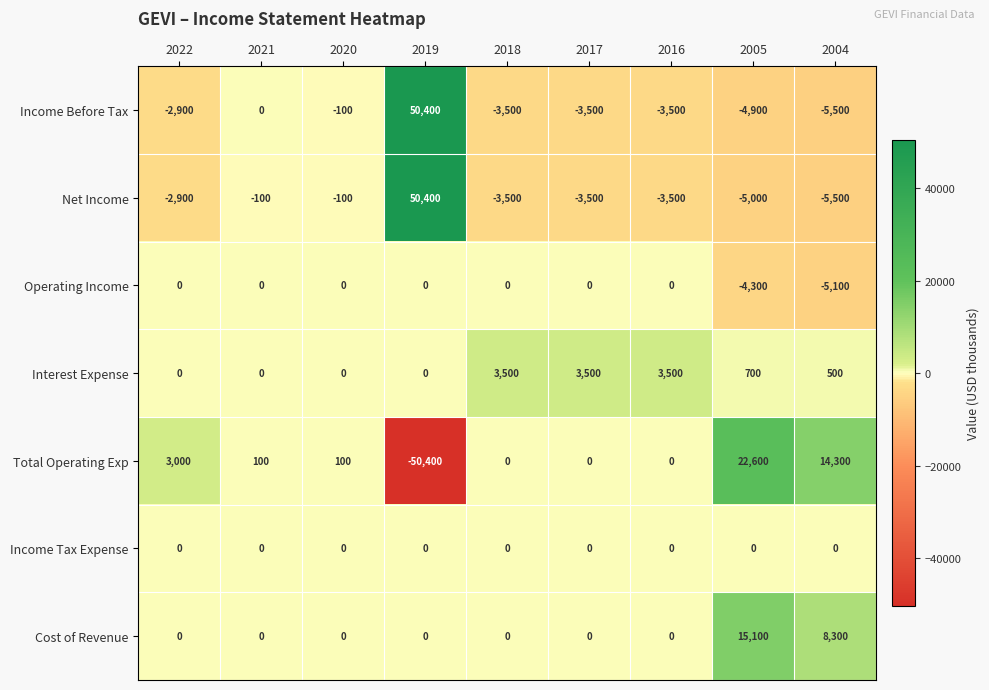

True or false: Total Operating Exp has a value of -50400 at 2019.

True